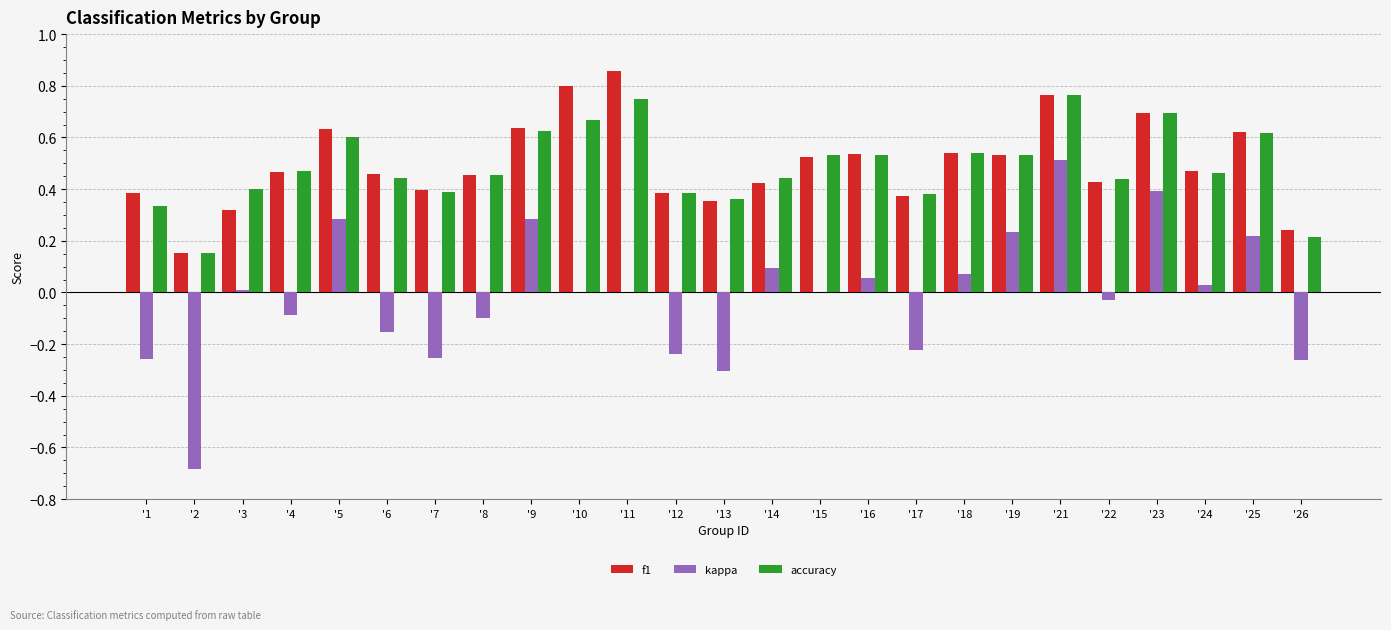

At which label does kappa reach its peak?

'21